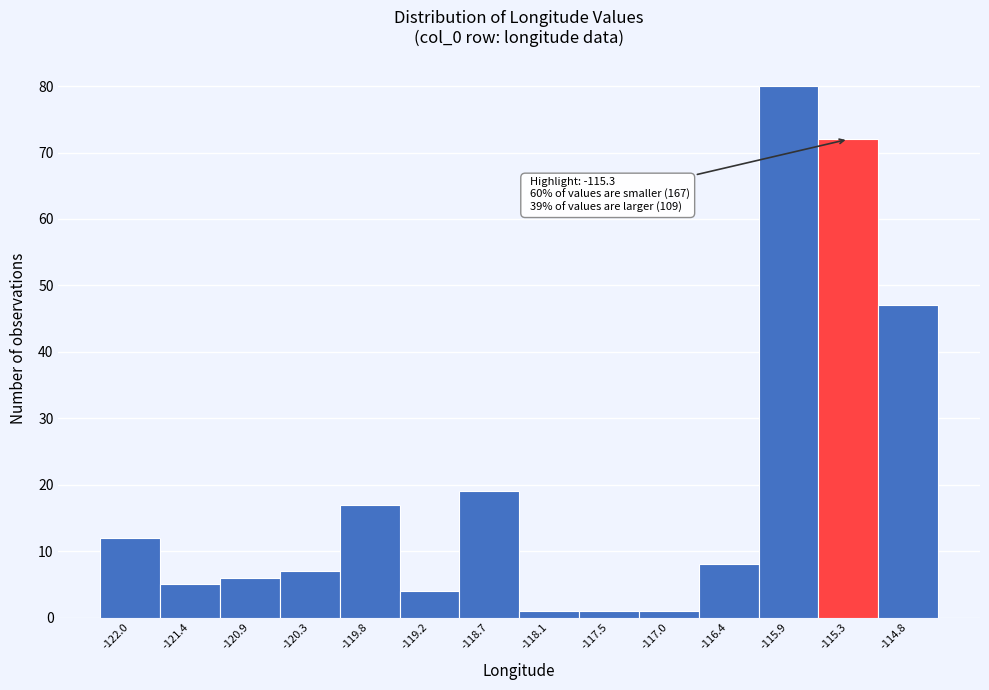

Reading right to left, list all the values displayed in this chart.

-114.8=47	-115.3=72	-115.9=80	-116.4=8	-117.0=1	-117.5=1	-118.1=1	-118.7=19	-119.2=4	-119.8=17	-120.3=7	-120.9=6	-121.4=5	-122.0=12